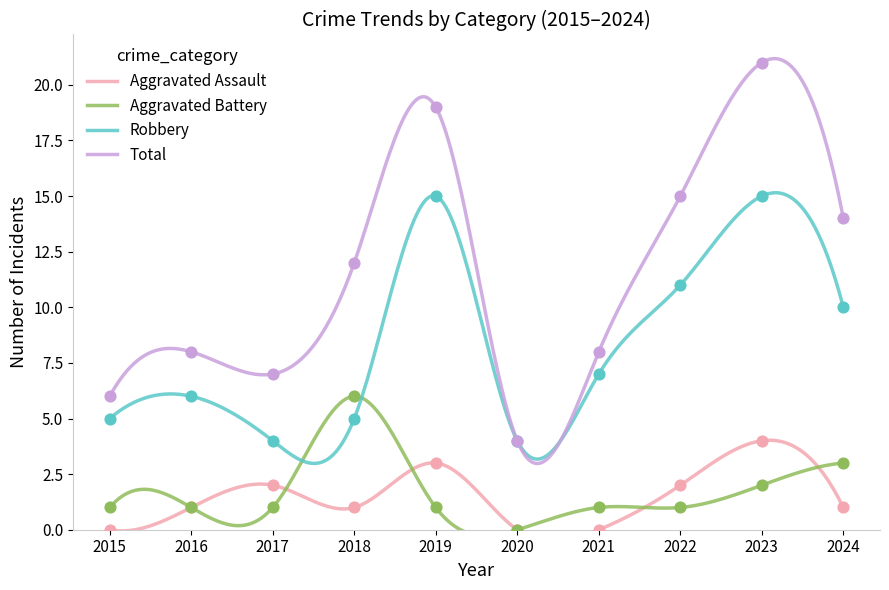

What is the total value across all series at 2024?

28